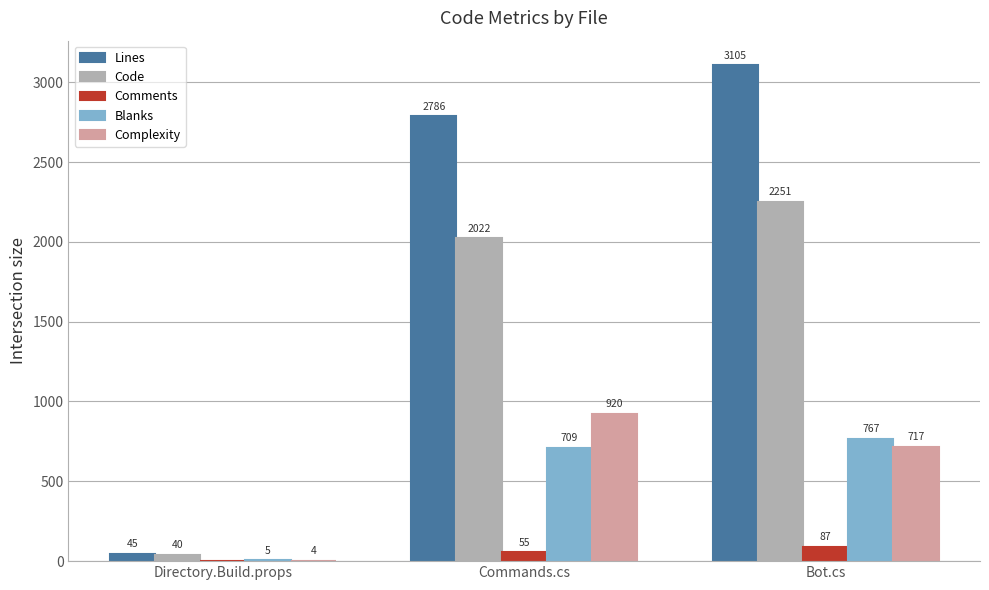

How many series are shown in this chart?

5